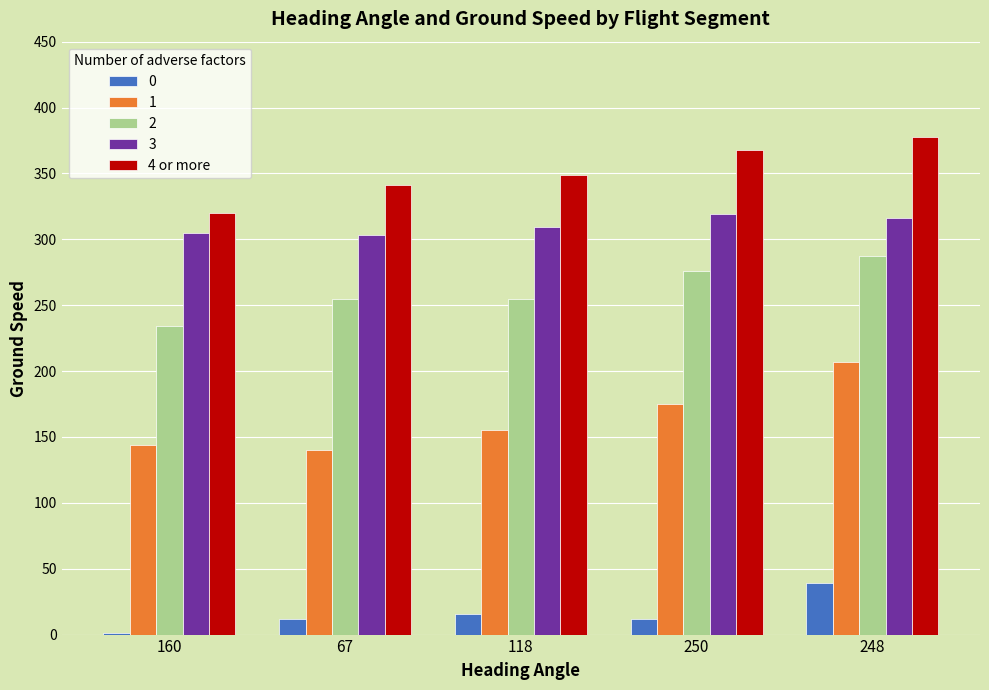

What is the maximum value shown in the chart?

378